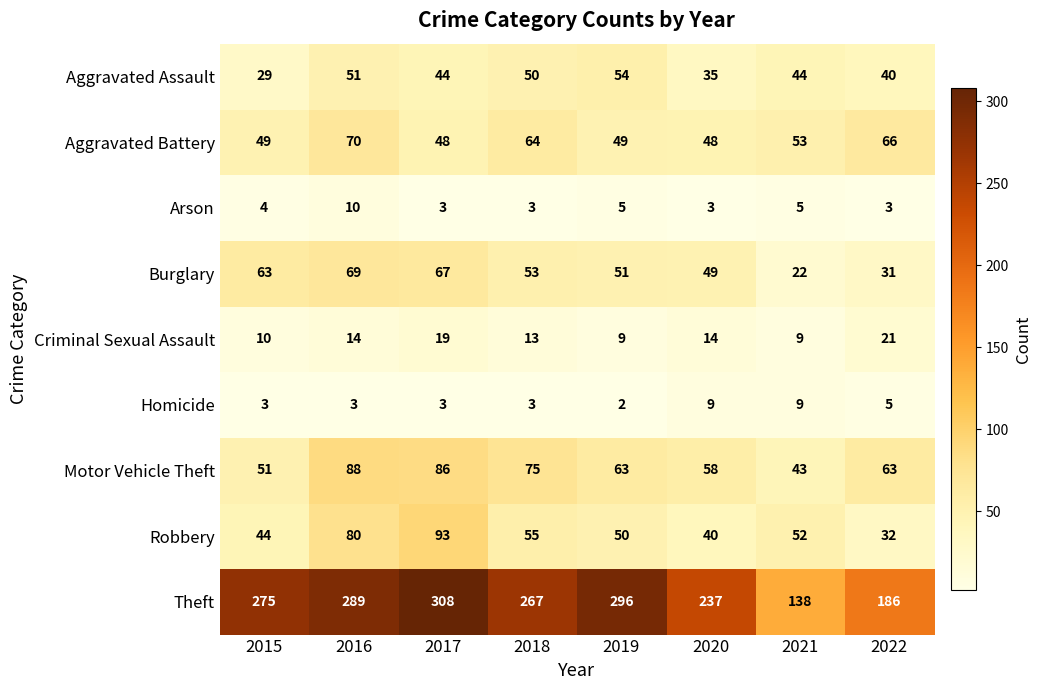

What is the sum of all Aggravated Battery values?

447